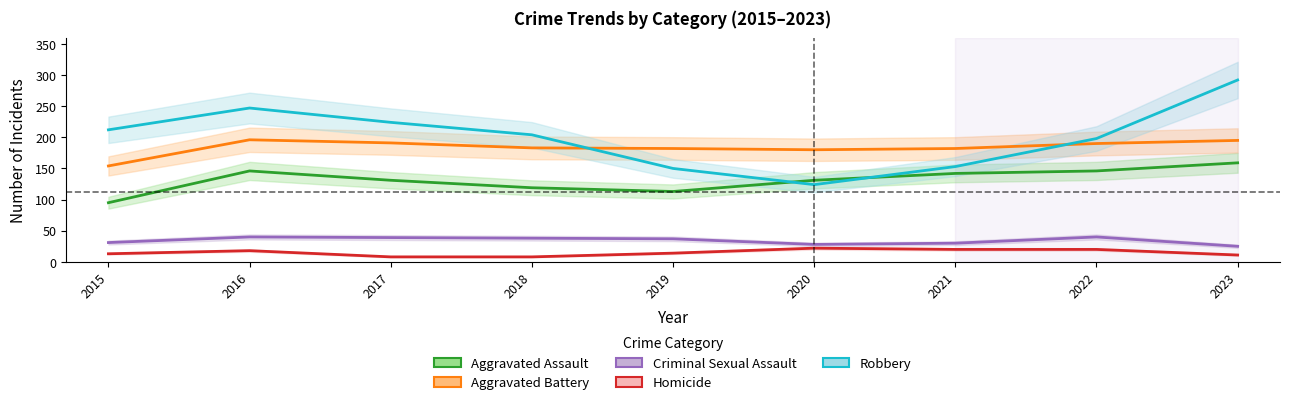

Count the number of categories in the chart.

9